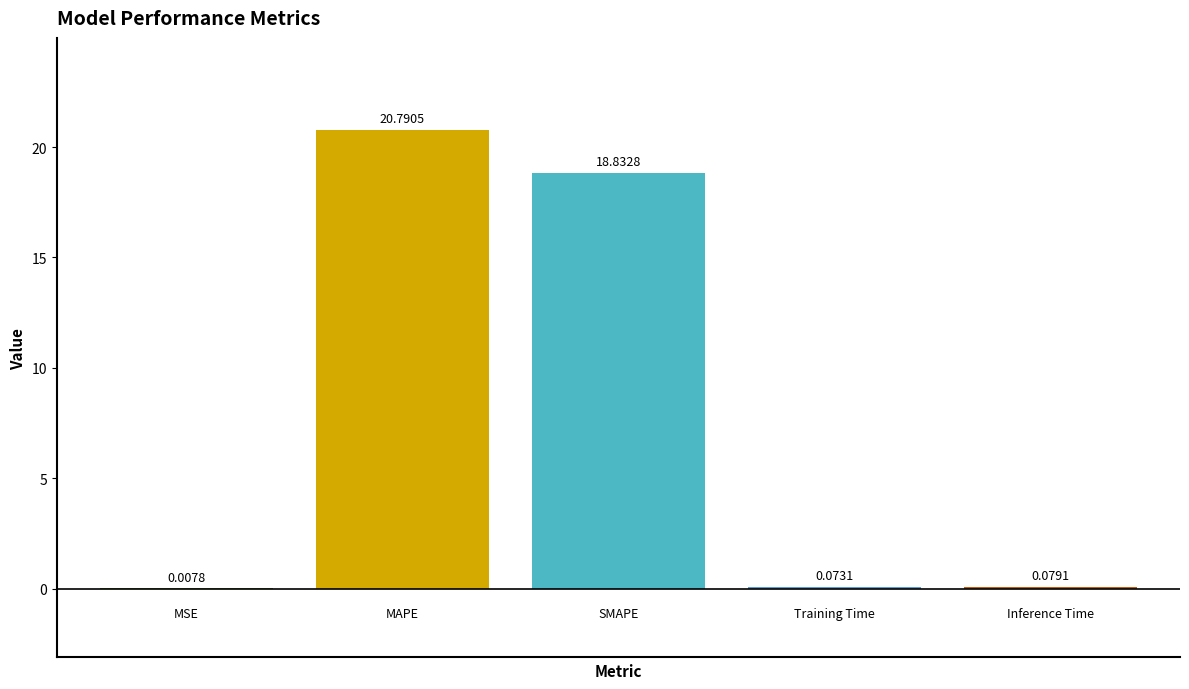

What is the sum of all values?

39.8